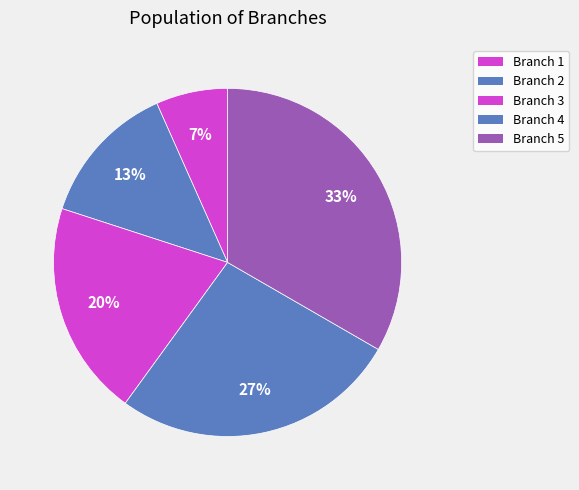

What is the smallest slice in the pie chart?

Branch 1